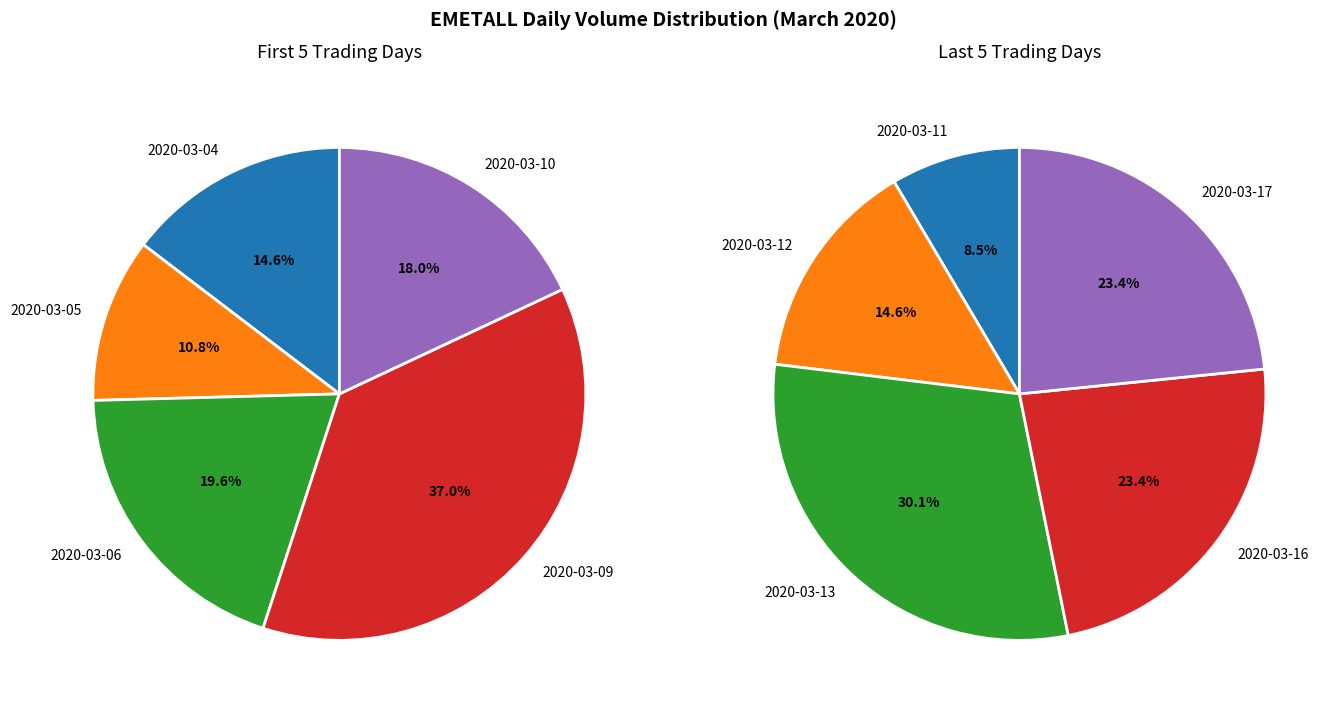

Which slice is the largest?

2020-03-09